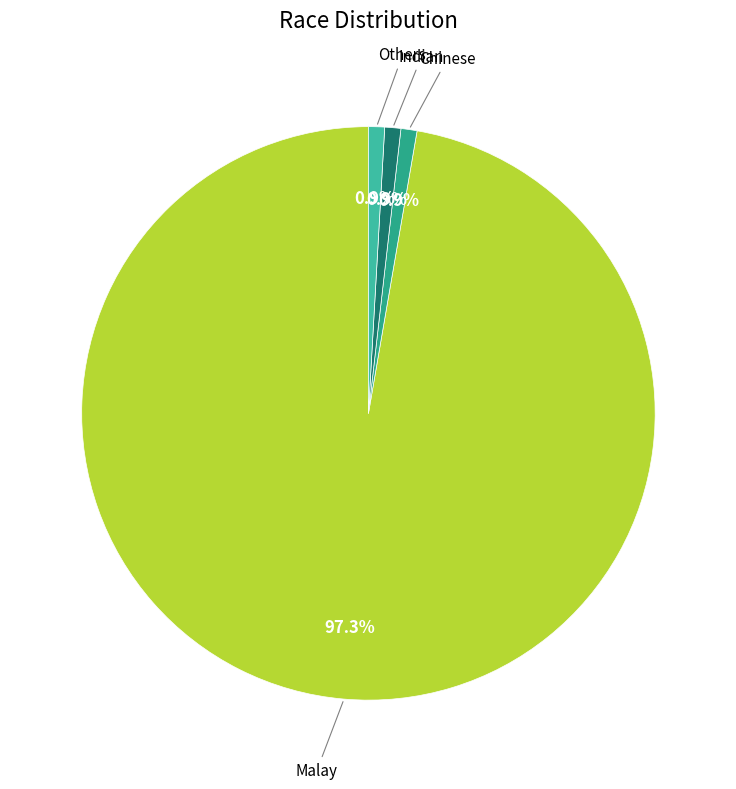

Count the number of slices in the pie.

4